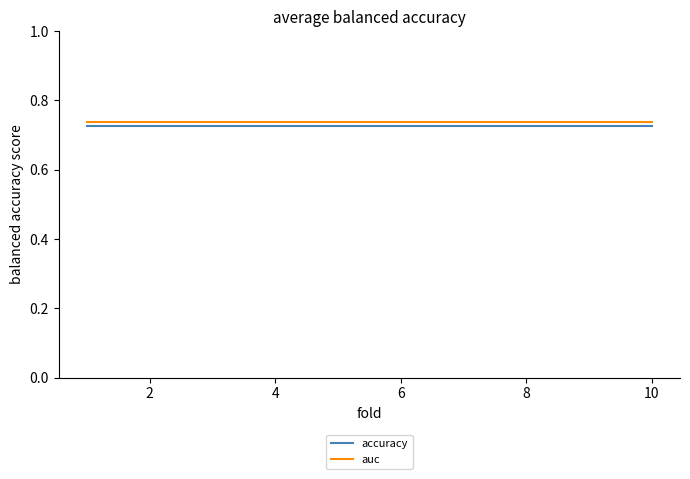

Which series has the largest total across all categories?

auc